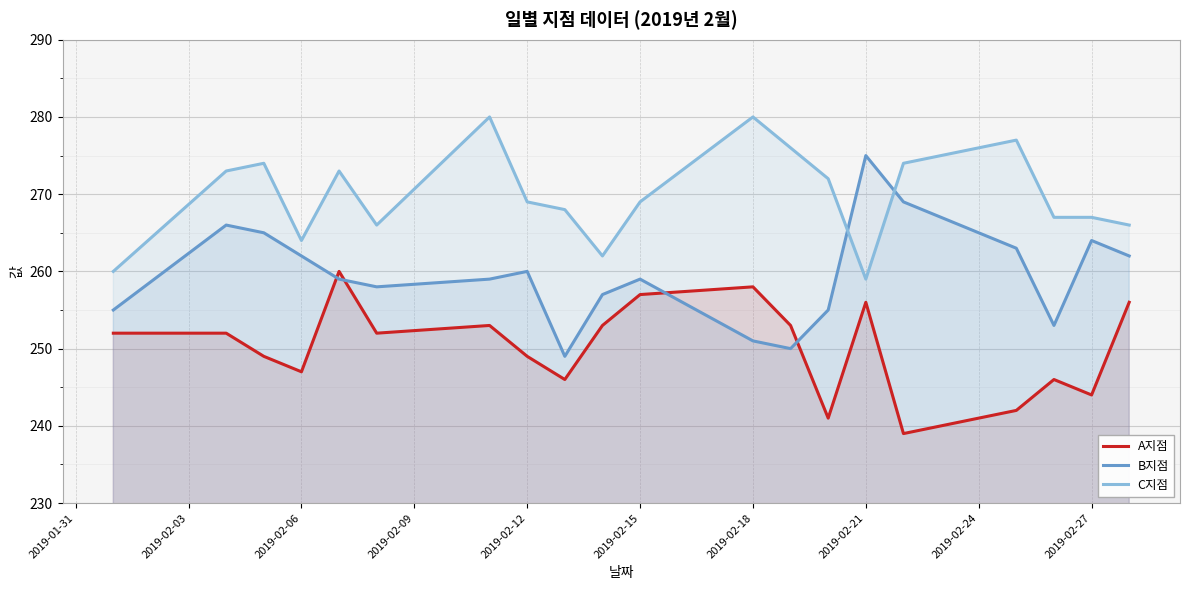

How many intersections are there between A지점 and B지점?

4